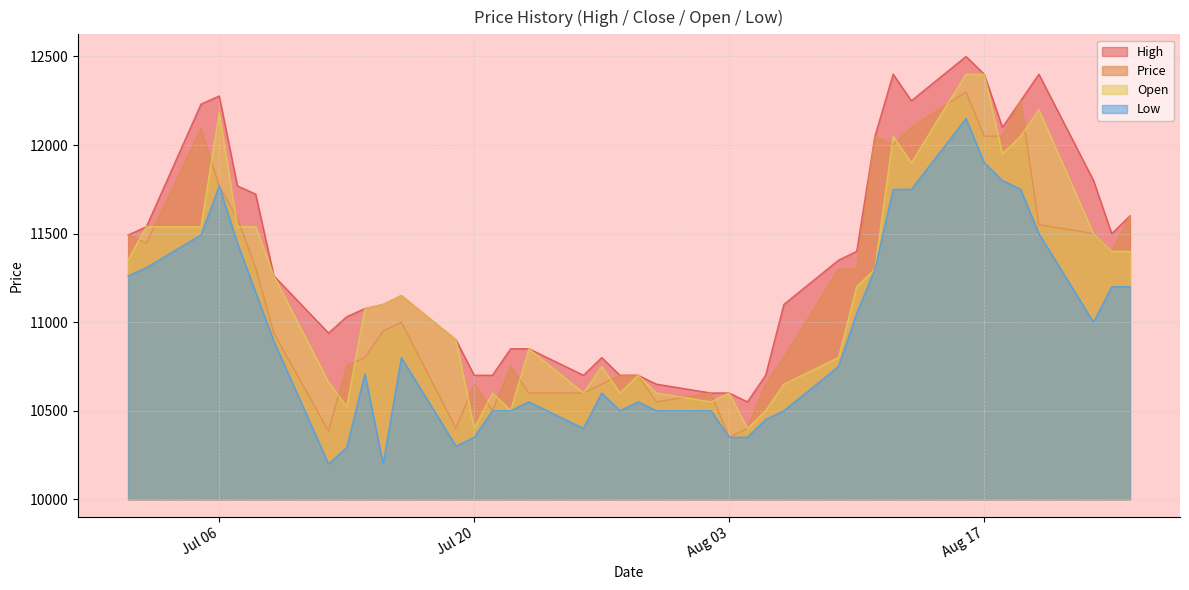

Rank the series at 2021-08-02 from highest to lowest value.

High, Price, Open, Low